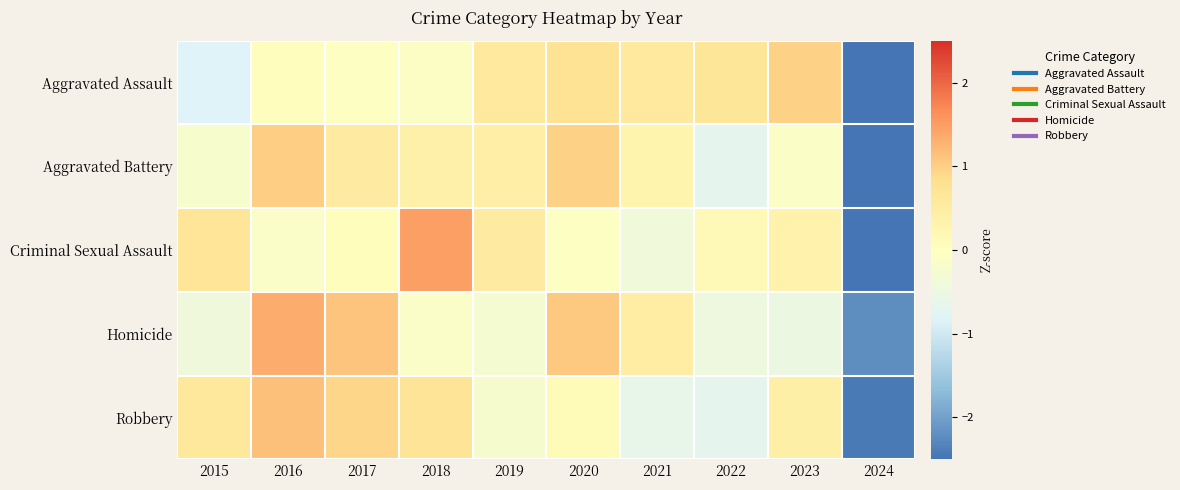

Rank the series by their maximum value, from lowest to highest.

Aggravated Assault, Aggravated Battery, Robbery, Homicide, Criminal Sexual Assault